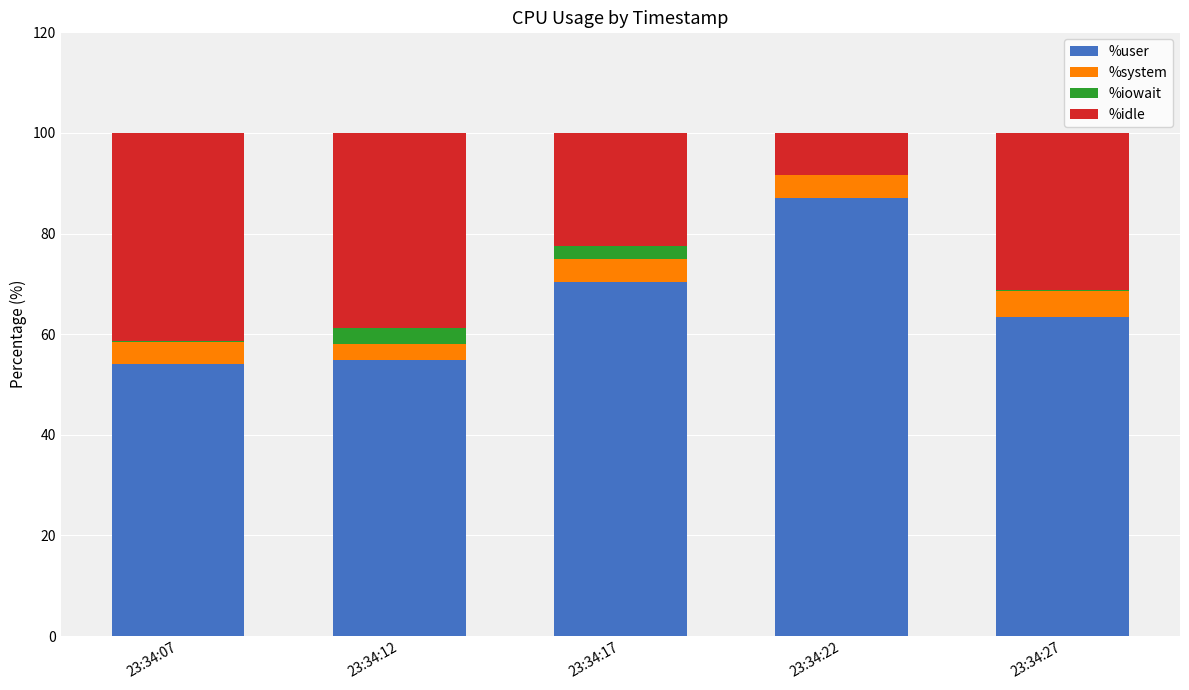

What is the sum of all %user values?

329.9